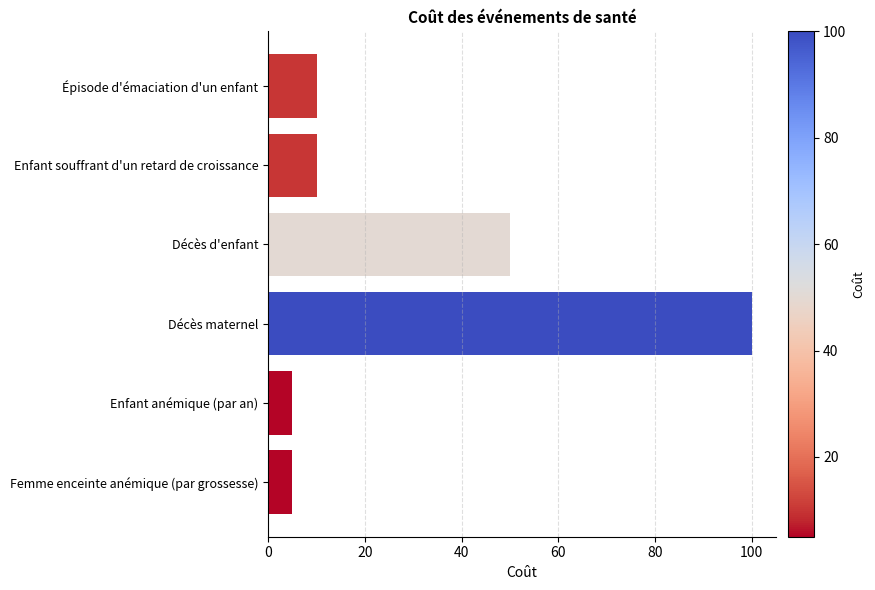

What is the sum of all values?

180